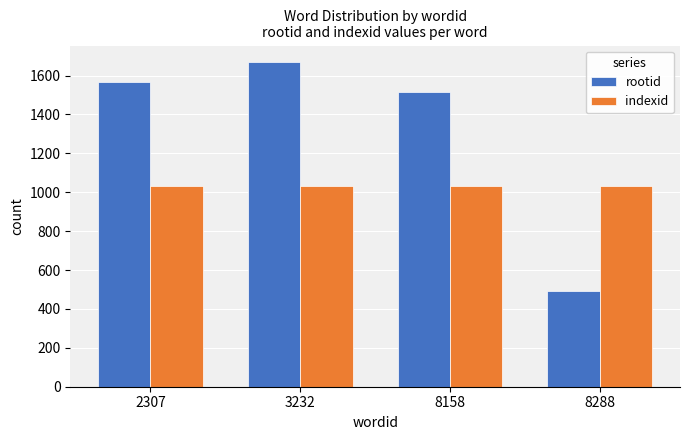

List the series in order of their overall mean, highest first.

rootid, indexid